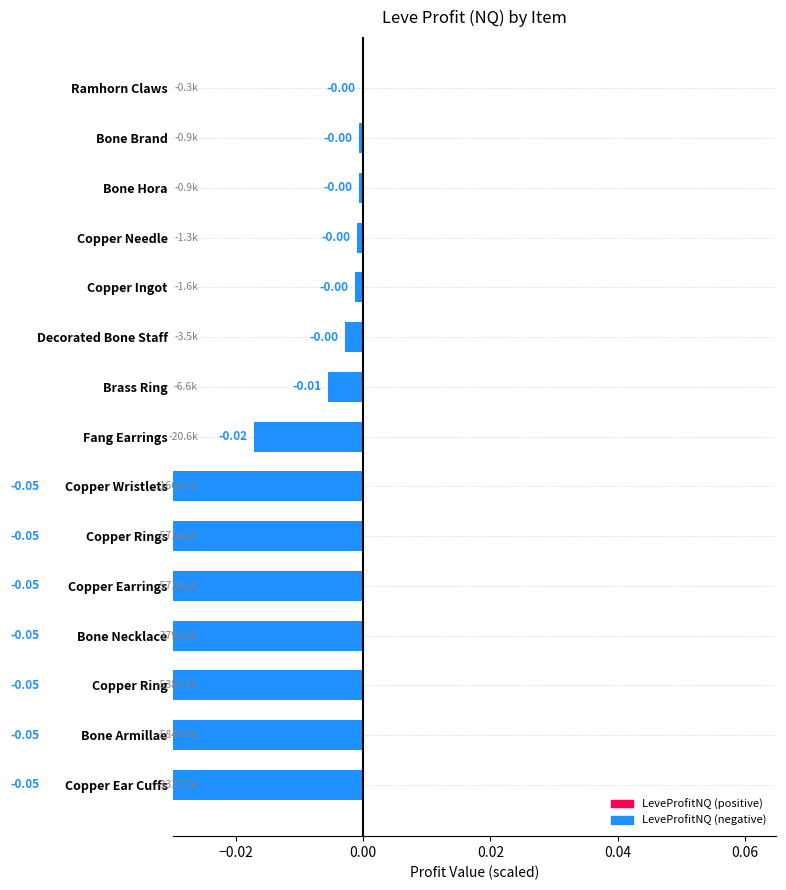

What is the sum of all values?

-0.4